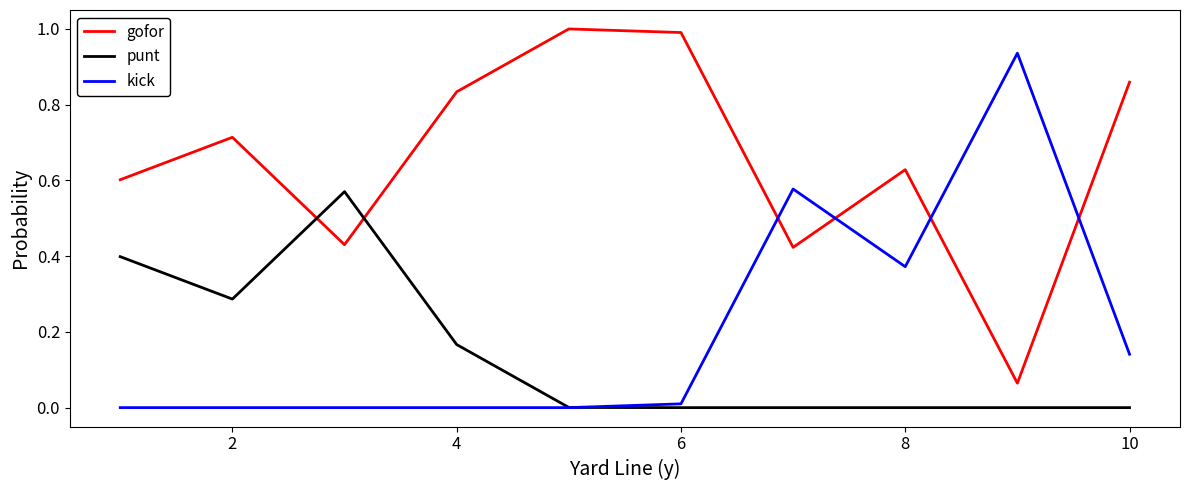

Rank the series by their maximum value, from lowest to highest.

punt, kick, gofor